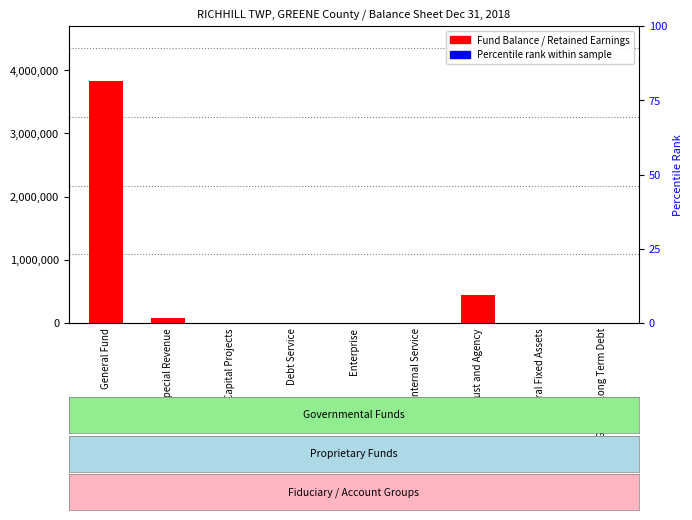

Which label corresponds to the smallest value in the chart?

Capital Projects